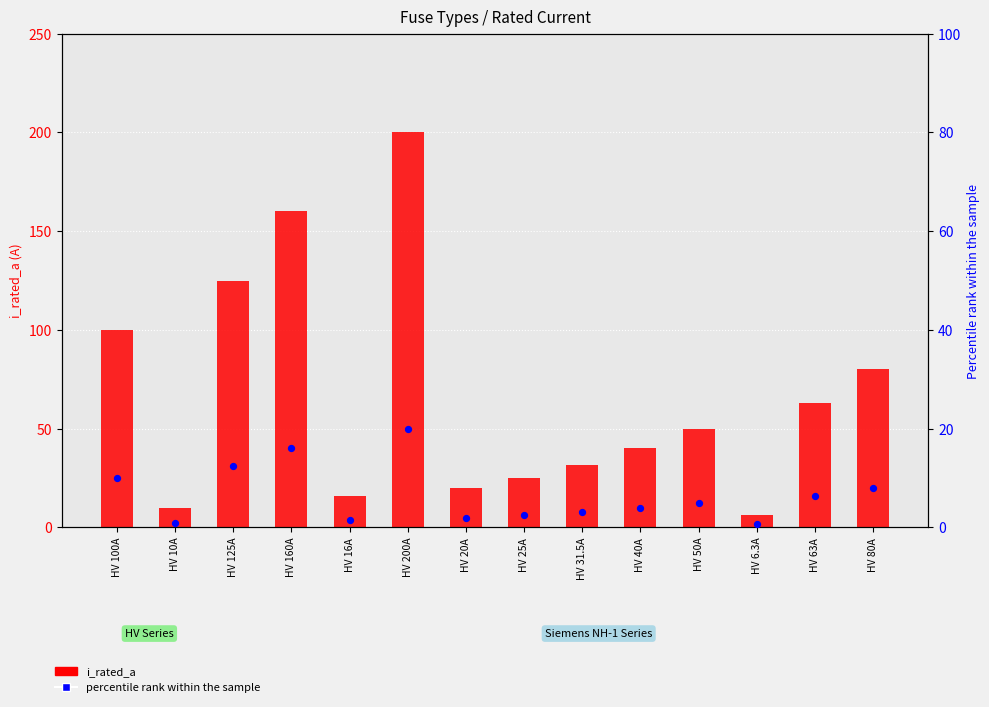

At how many categories does at least one series exceed 186?

1